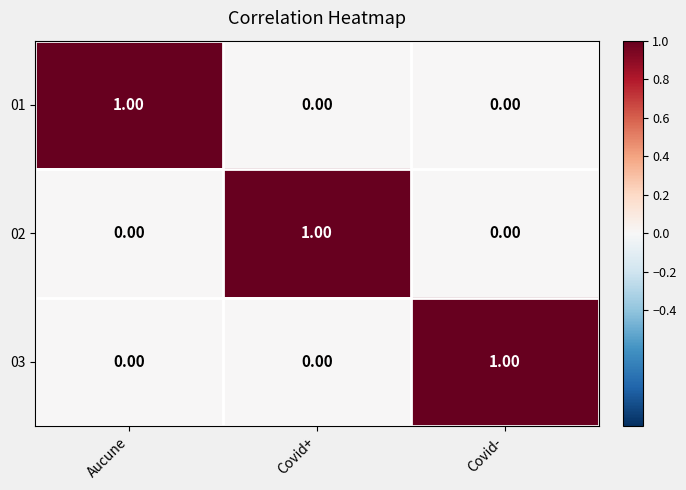

Which category has the highest value in the 03 series?

Covid-